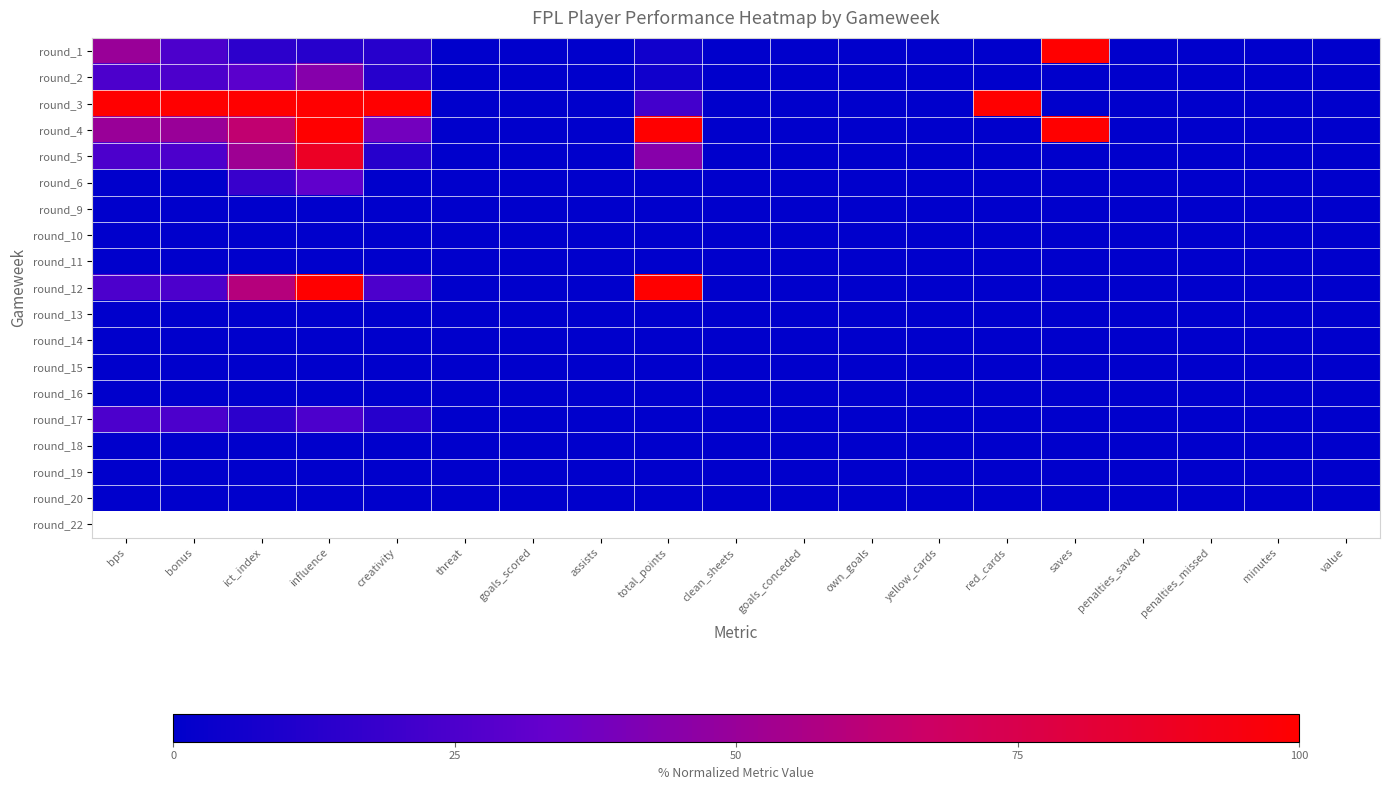

What is the total value across all series at bps?

300.0